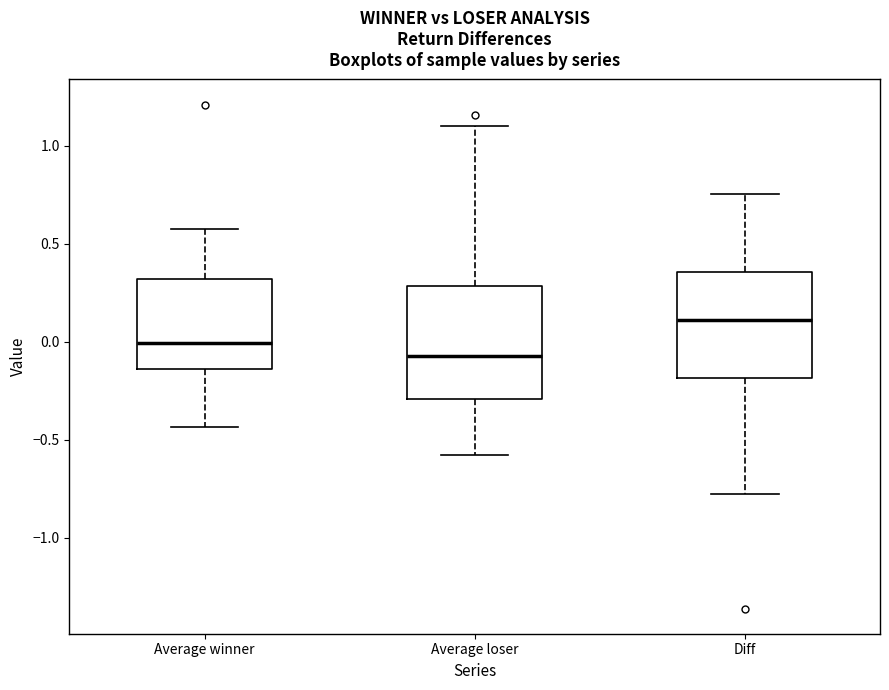

Reading left to right, transcribe this box plot: for each box, give where its median line is, the range the box spans, and where its two whiskers end, as read against the y-axis. The values are not printed on the chart, so give them approximately, as read against the axis.

Average winner: median 0.00, box -0.15 to 0.30, whiskers -0.45 to 0.60
Average loser: median -0.05, box -0.30 to 0.30, whiskers -0.60 to 1.10
Diff: median 0.10, box -0.20 to 0.35, whiskers -0.80 to 0.75